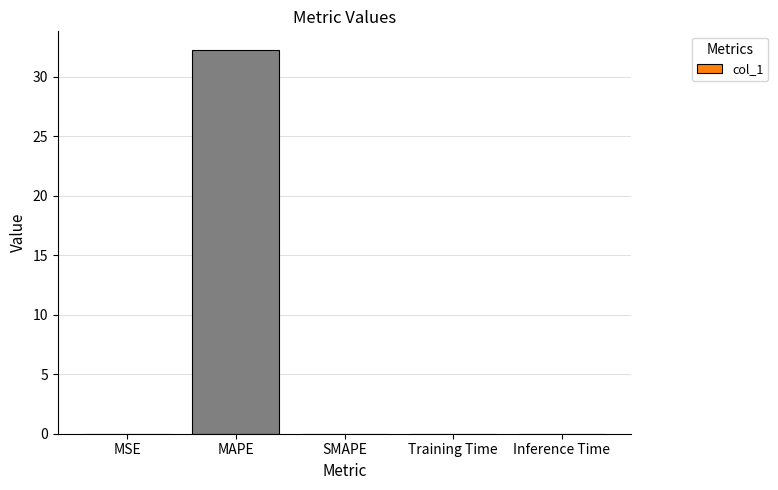

Which category has the highest value across all series?

MAPE